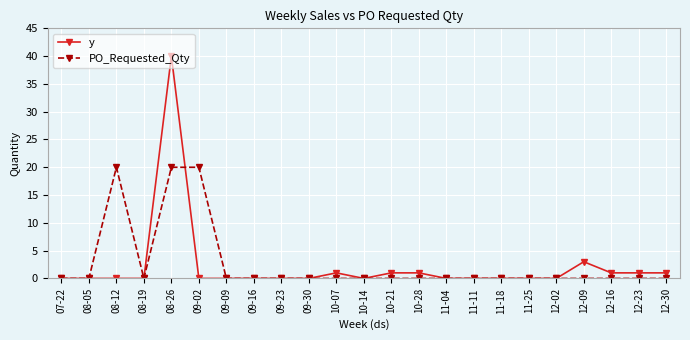

How many categories are shown in the chart?

23